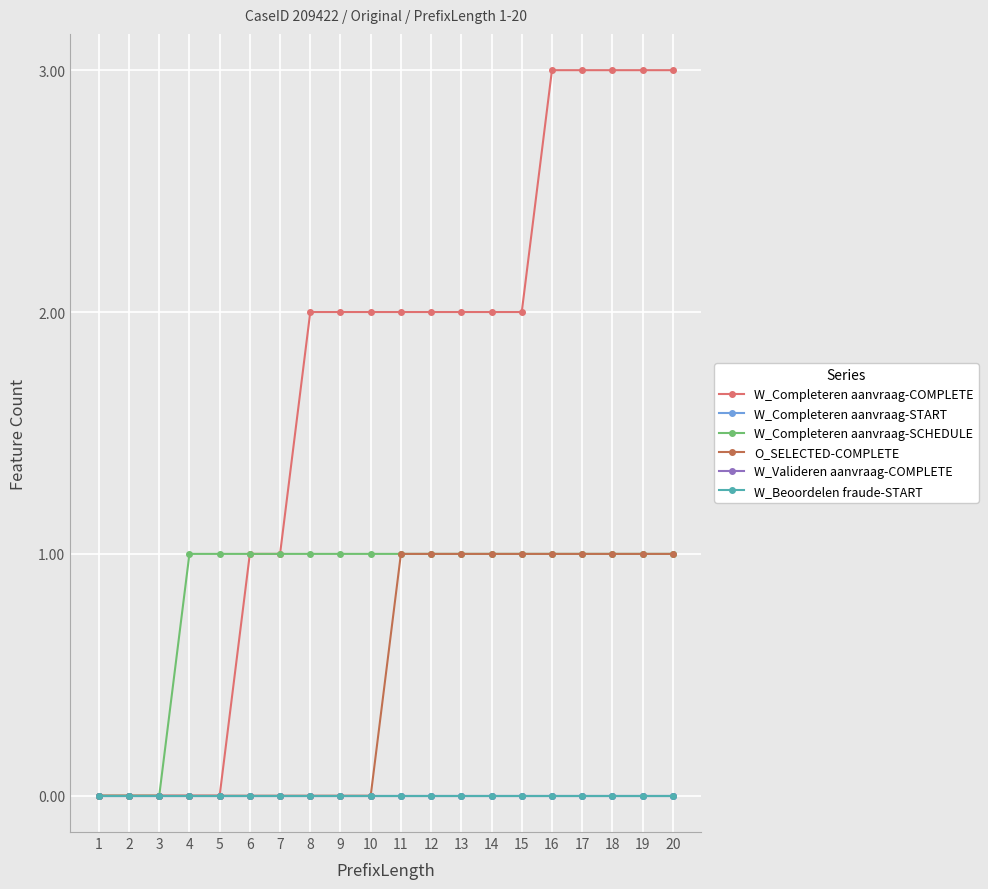

Does the chart have visible grid lines?

Yes